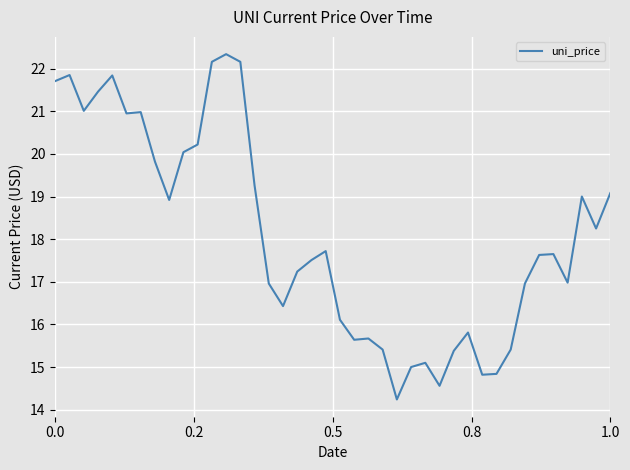

What is the smallest value displayed?

14.2